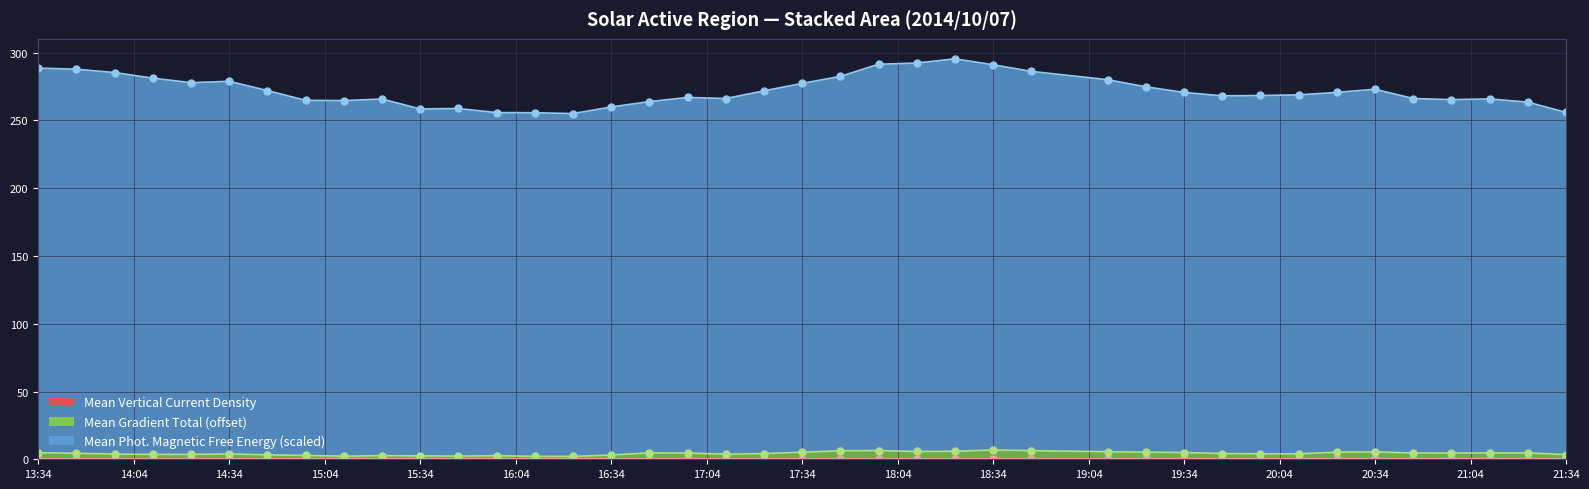

True or false: Mean Gradient Total and Mean Photospheric Magnetic Free Energy cross at least once.

False